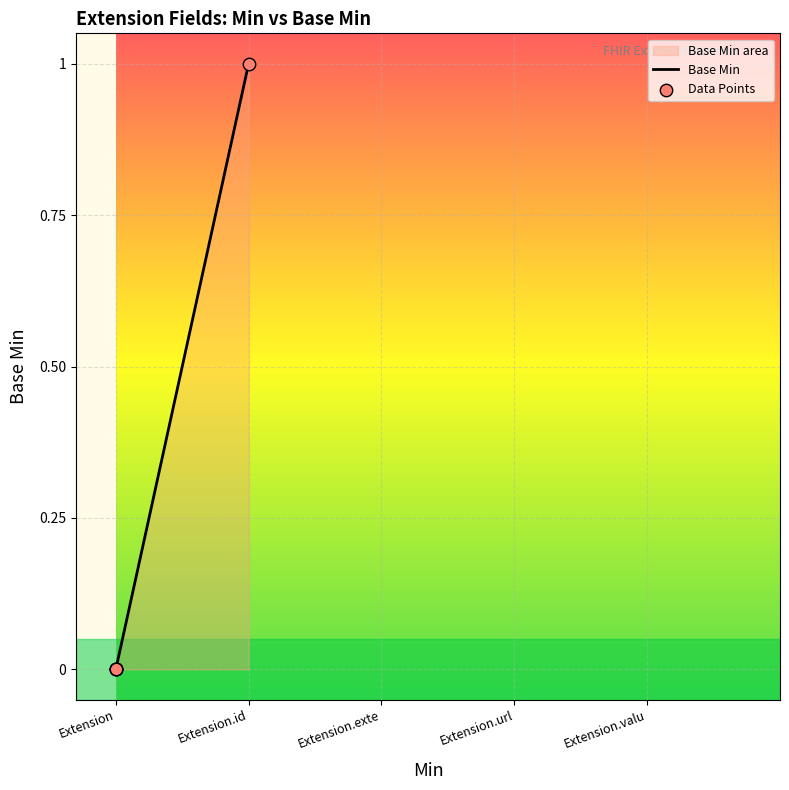

Which series contains the lowest Y value?

Base Min